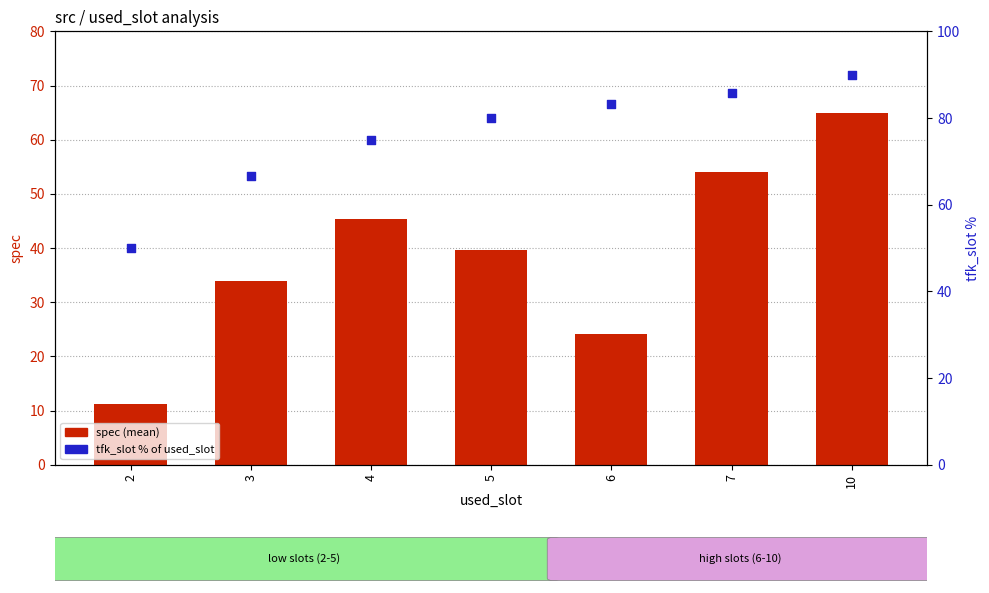

What are all the series names shown in the legend?

spec (mean), tfk_slot % of used_slot